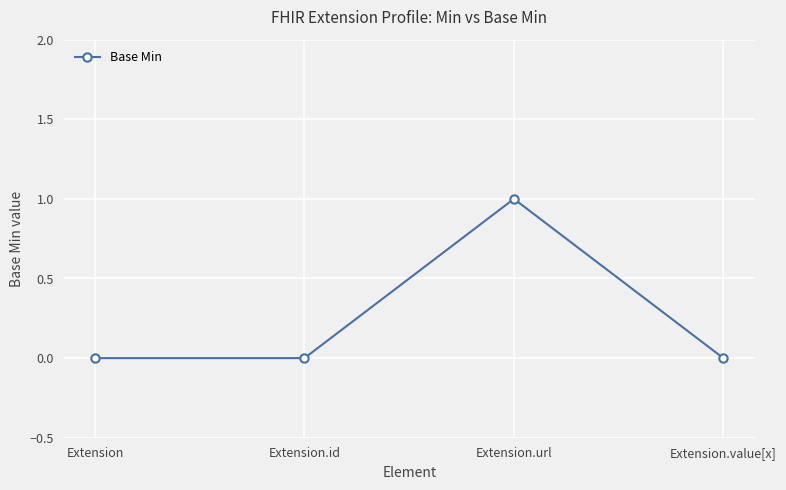

True or false: the data shows 1 at Extension.url.

True